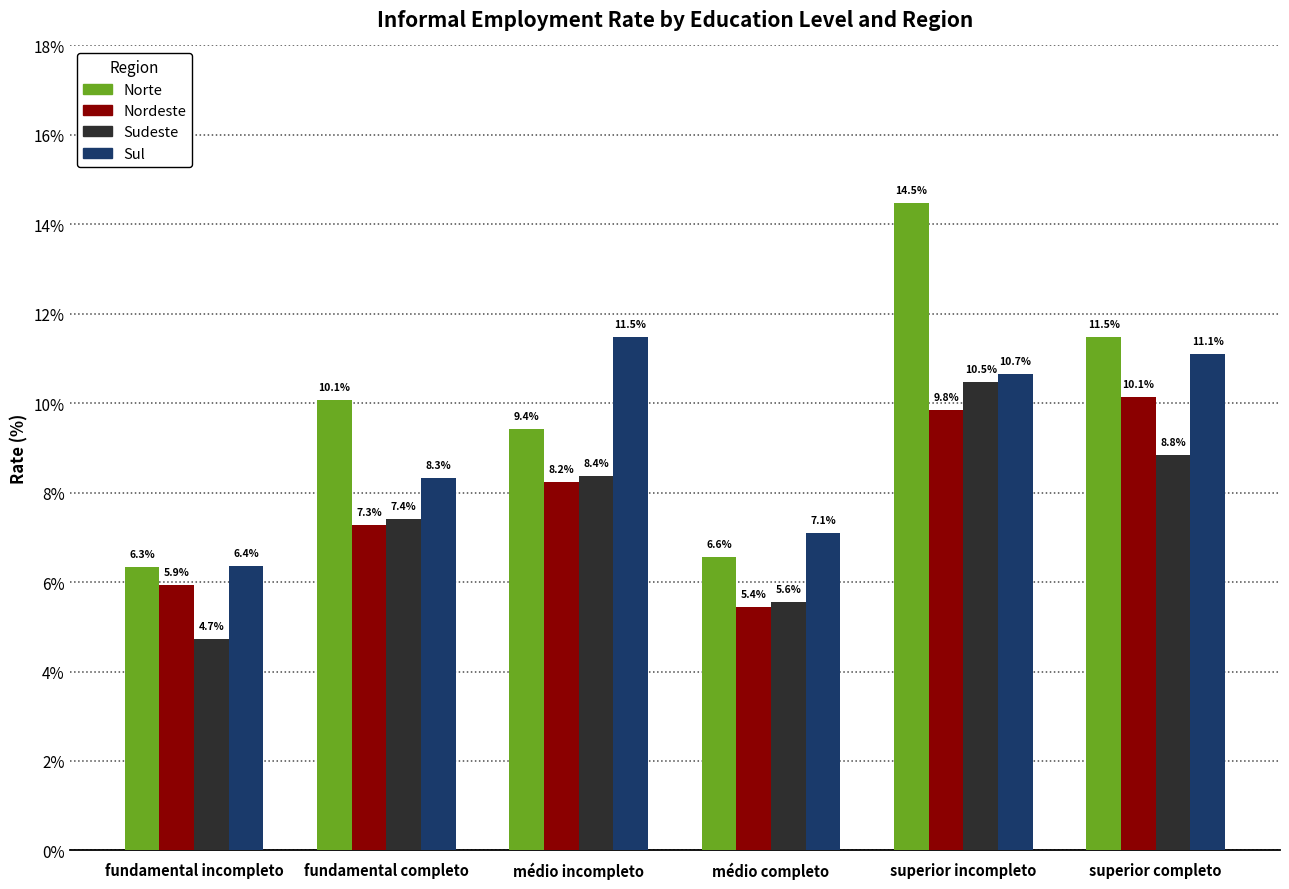

How many data points in Sul are less than 10?

3